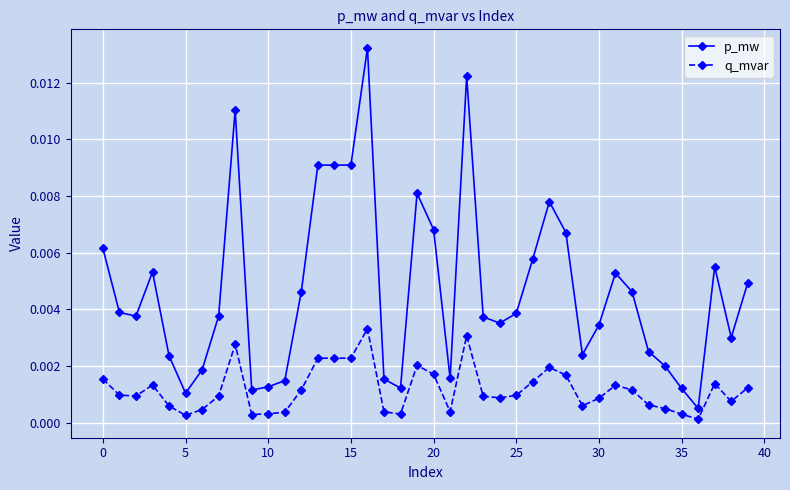

In q_mvar, how many points are higher than both neighbors (excluding endpoints)?

9